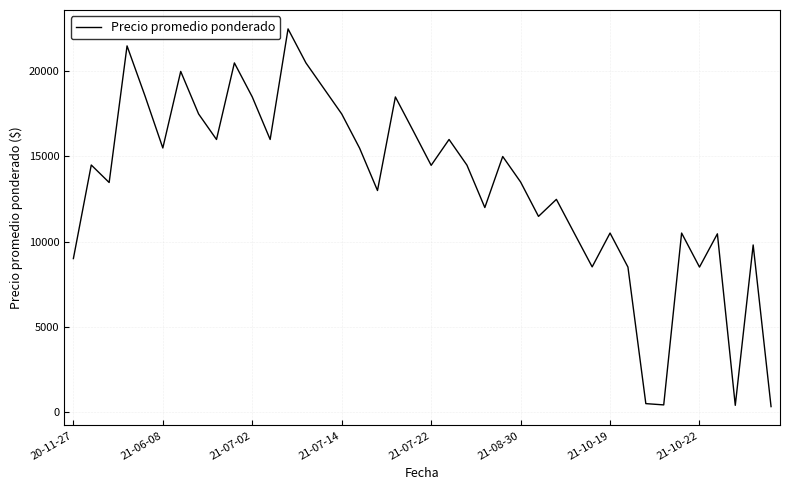

What is the difference between the maximum and minimum values?

22200